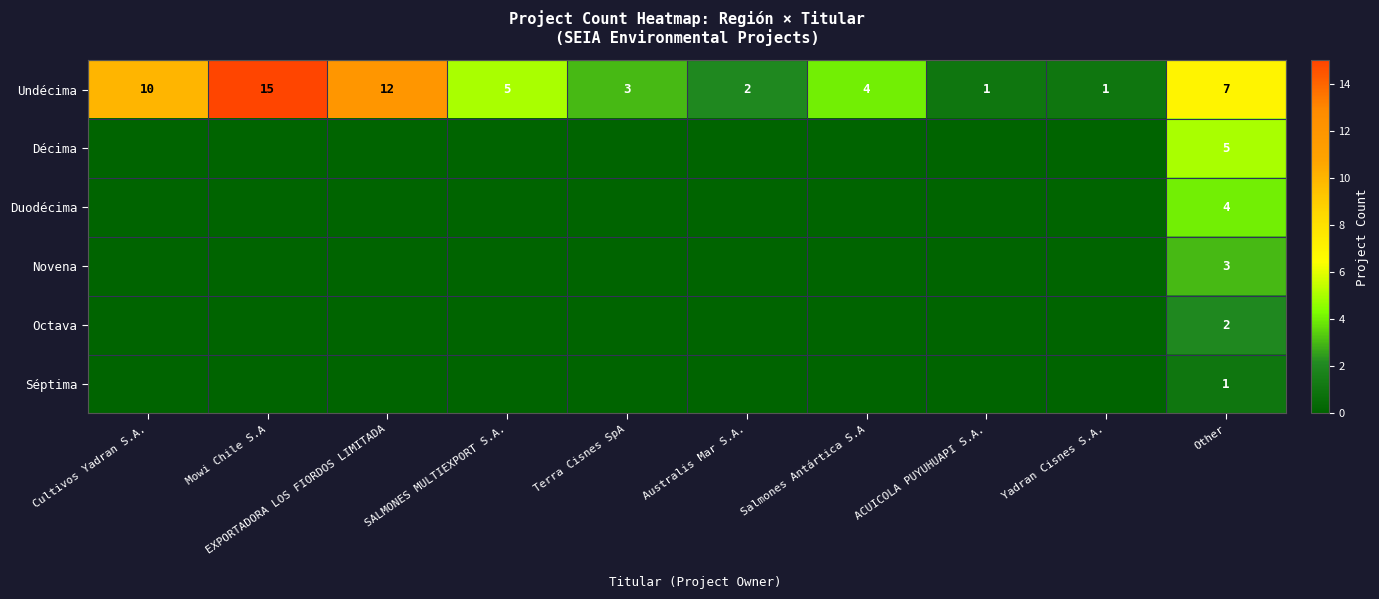

At which category is the sum across all series the highest?

Other